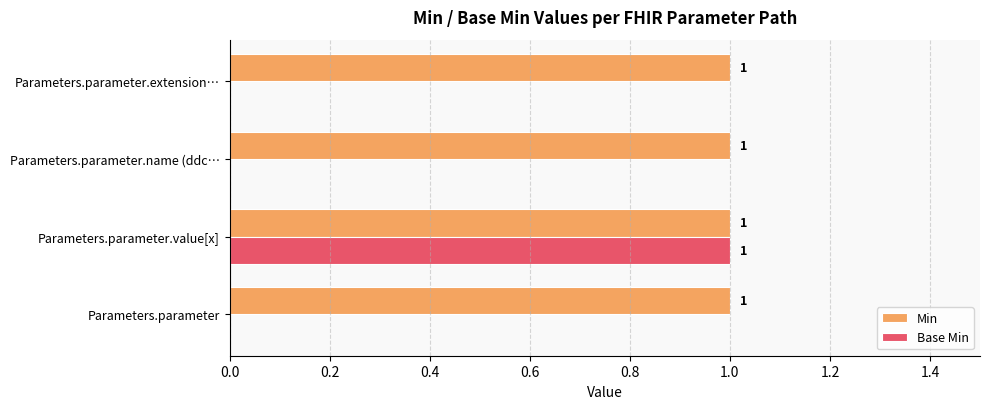

Is it true that Min equals 1 at Parameters.parameter.value[x]?

True